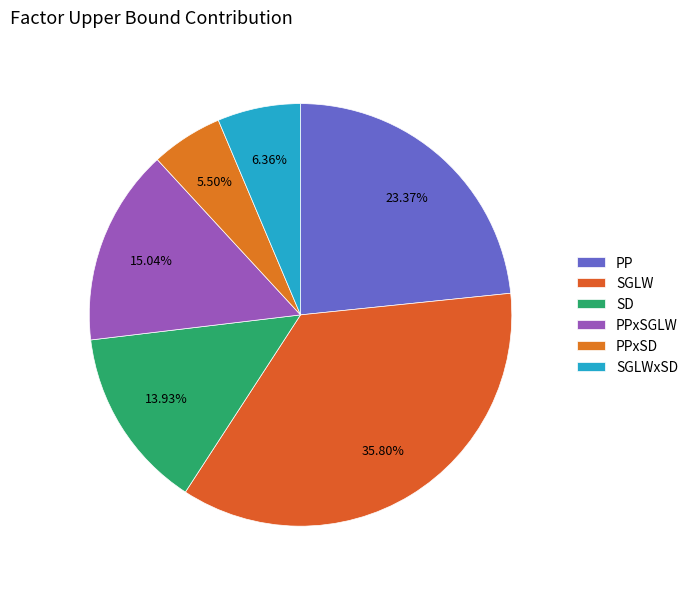

To the nearest percent, what is the difference between the largest and smallest slice percentages?

30%